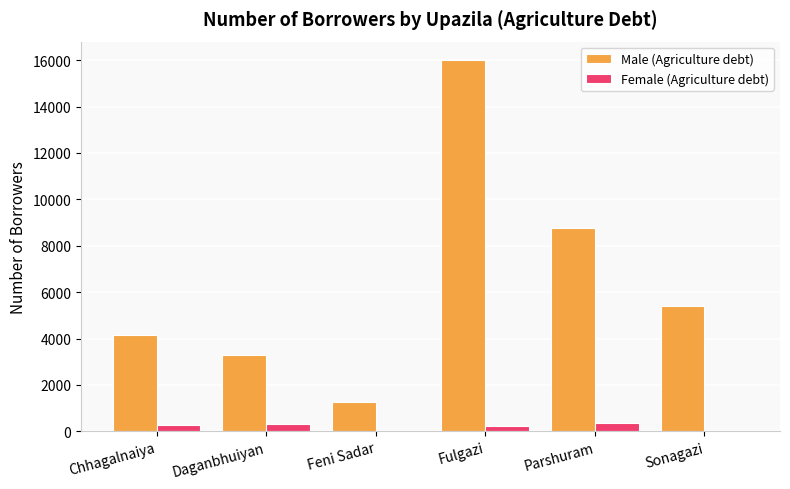

The Male (Agriculture debt) series shows 4137 at Chhagalnaiya. True or false?

True